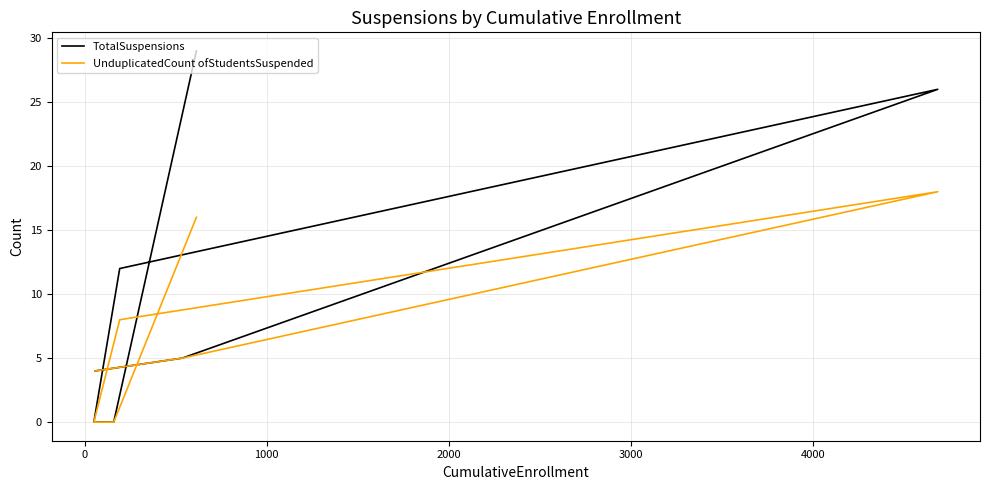

What are all the series names shown in the legend?

TotalSuspensions, UnduplicatedCount ofStudentsSuspended